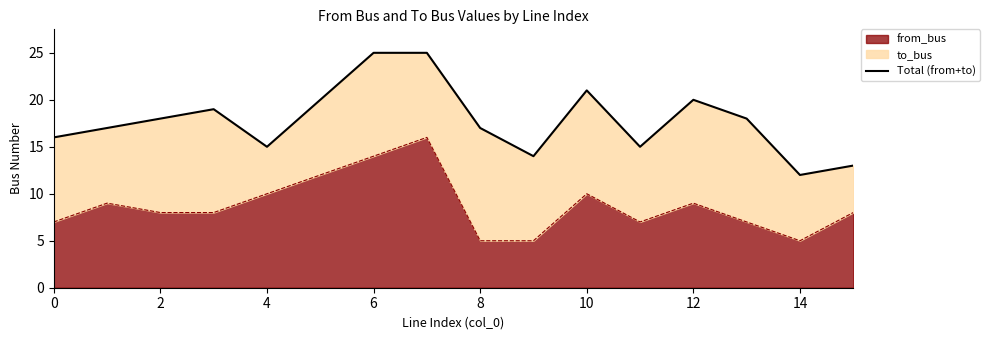

What is the lowest value of the from_bus series?

5